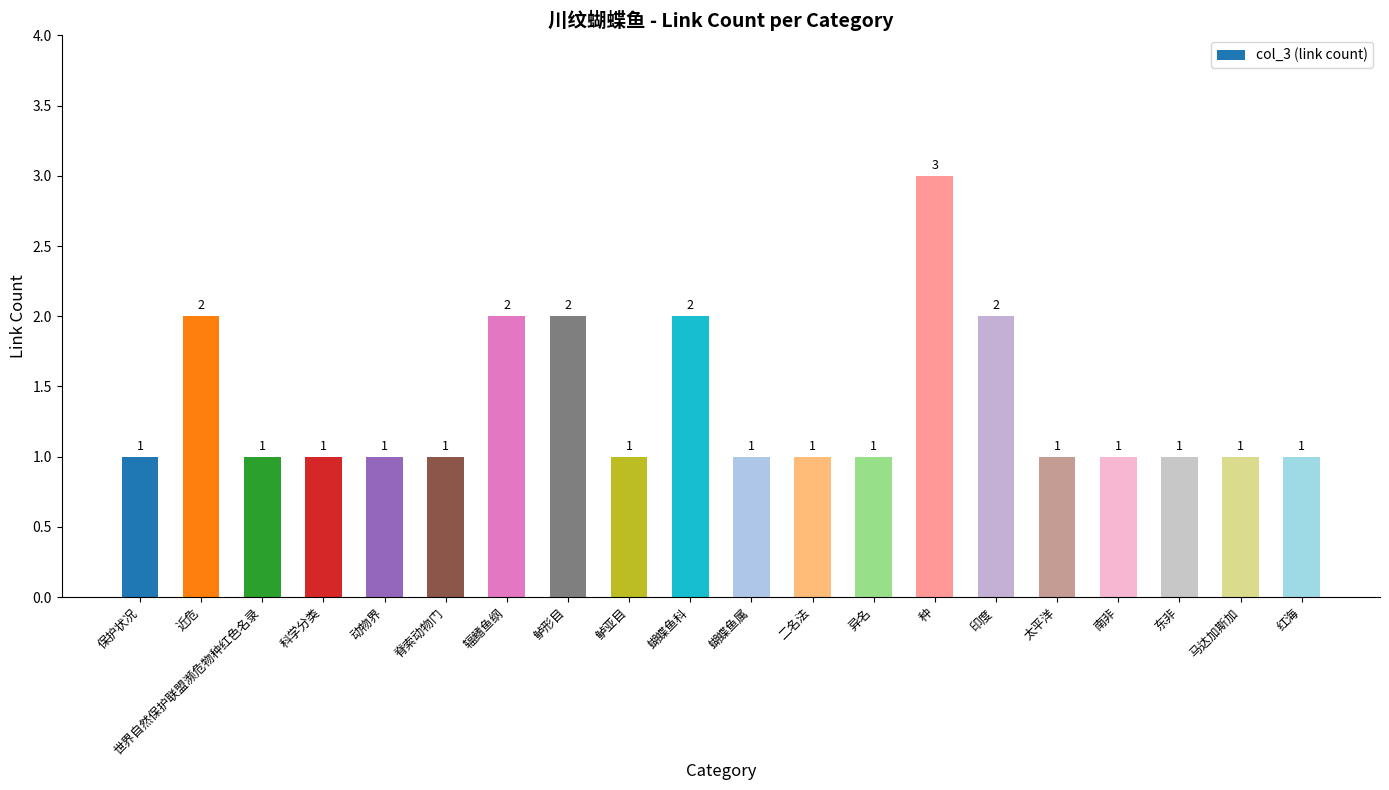

Does the chart contain any negative values?

No